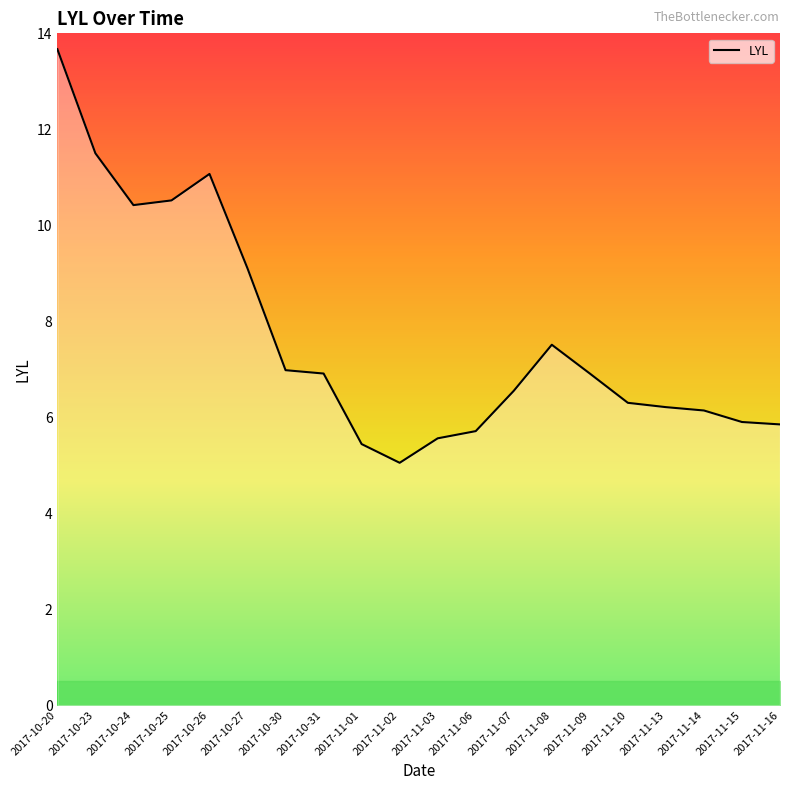

What is the difference between the values at 2017-10-27 and 2017-10-30?

2.1